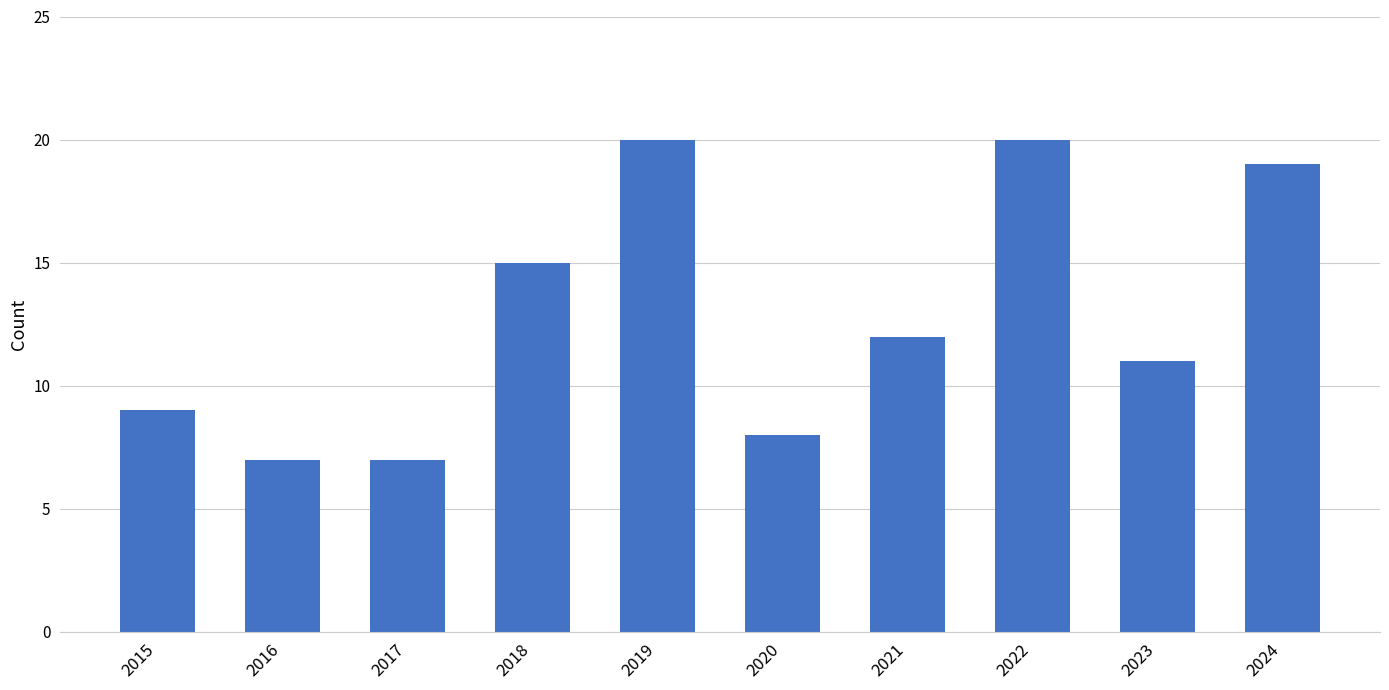

What is the average value?

13